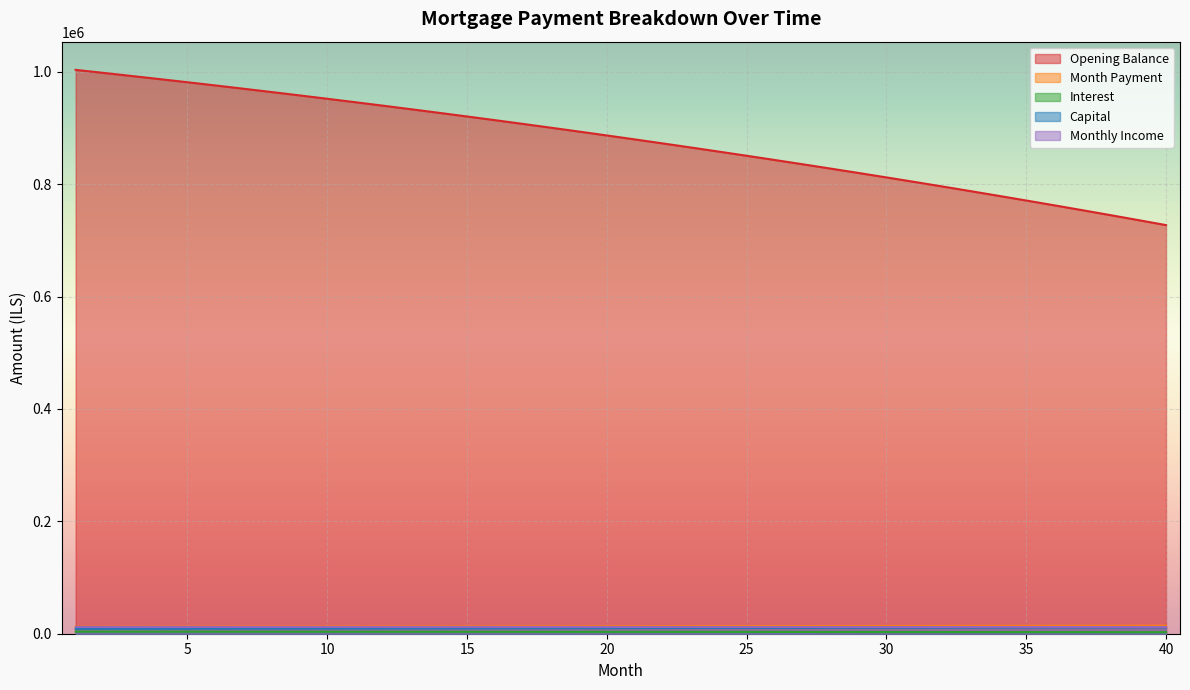

What is the spread (max minus min) of values at 36?

759472.2